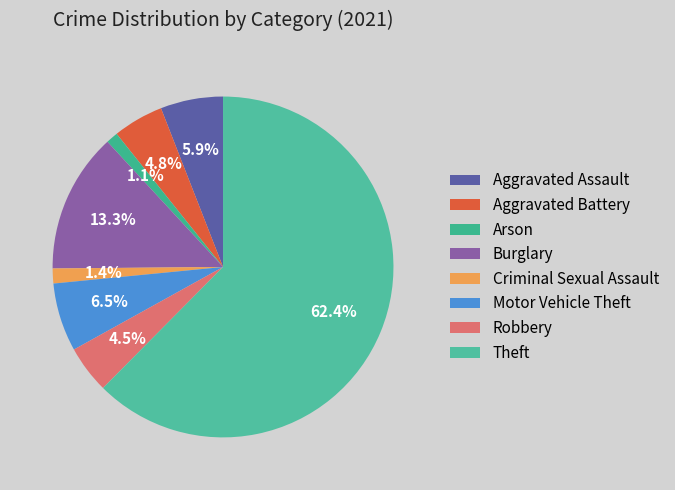

To the nearest percent, what is the difference between the largest and smallest slice percentages?

61%